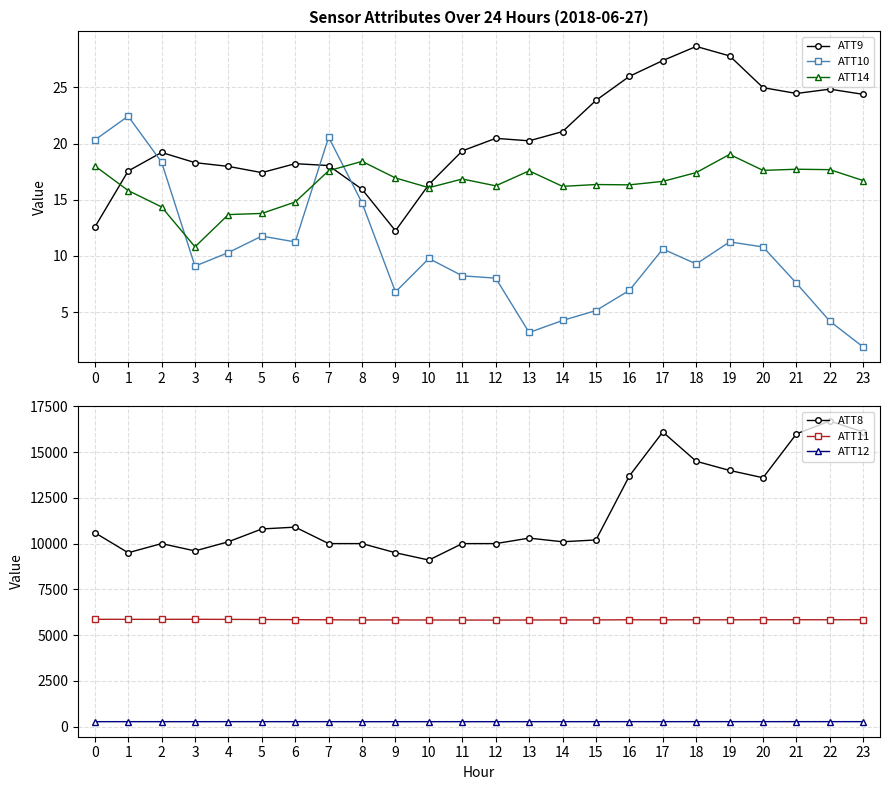

Where is ATT9 nearest to the value 20?

13